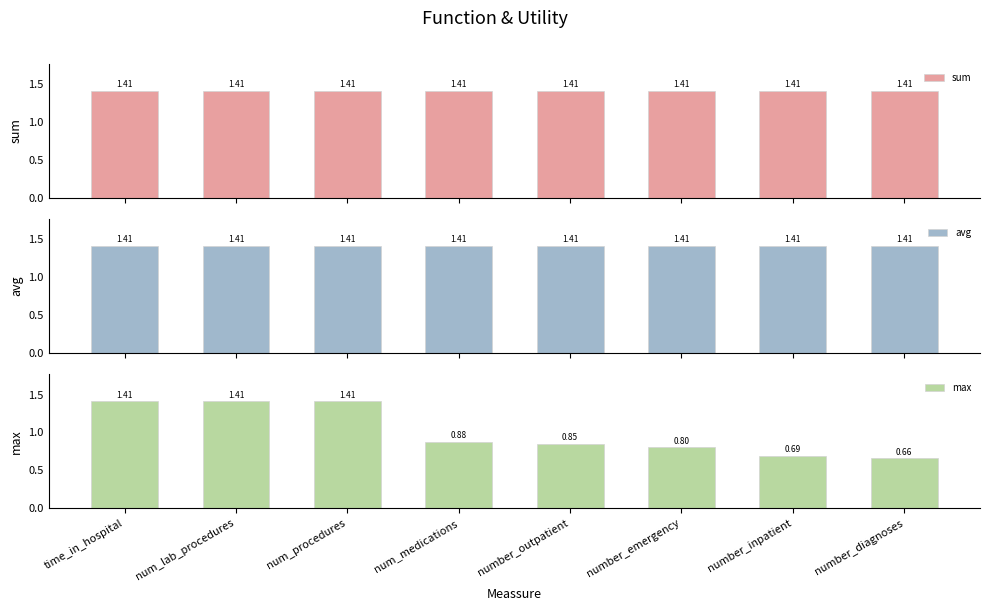

The value of max at num_medications is 0.2. True or false?

False